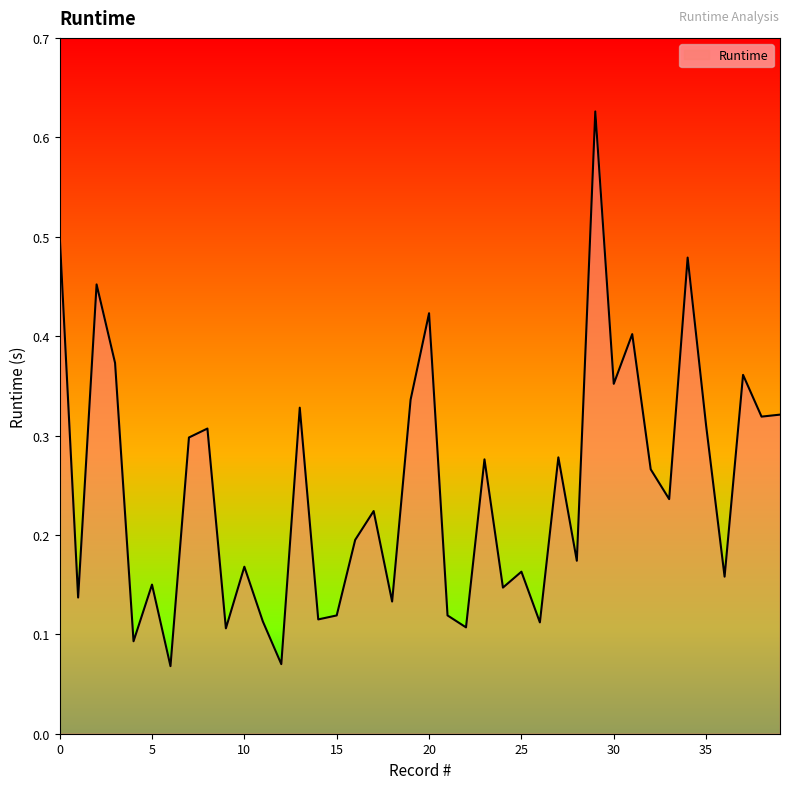

Where is the data nearest to the value 0?

6